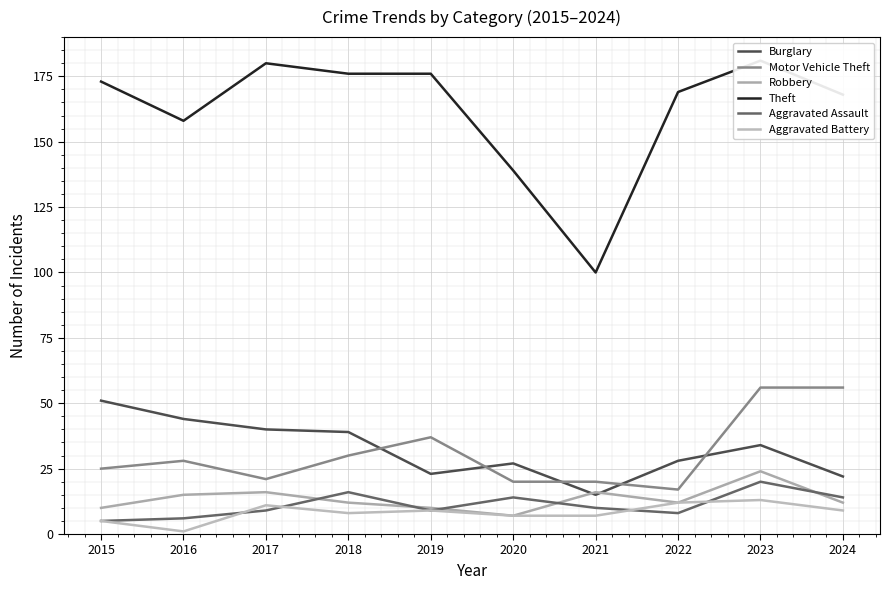

What is the value of the Motor Vehicle Theft point at the 9th from the left?

56